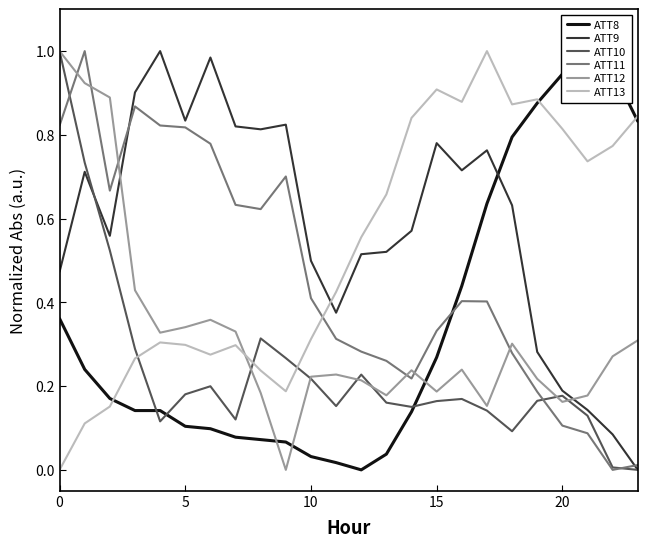

The ATT12 series shows 0.4 at 0. True or false?

False